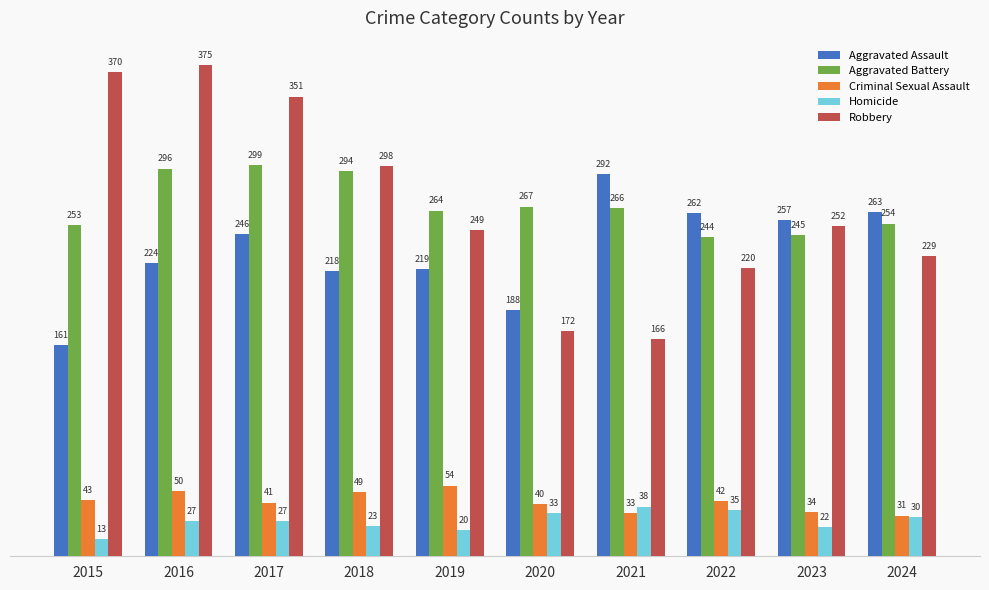

Which category has the lowest value across all series?

2015